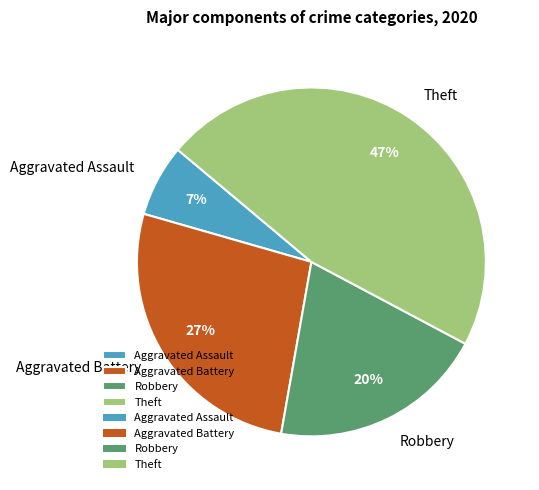

To the nearest percent, what portion does Theft represent?

47%